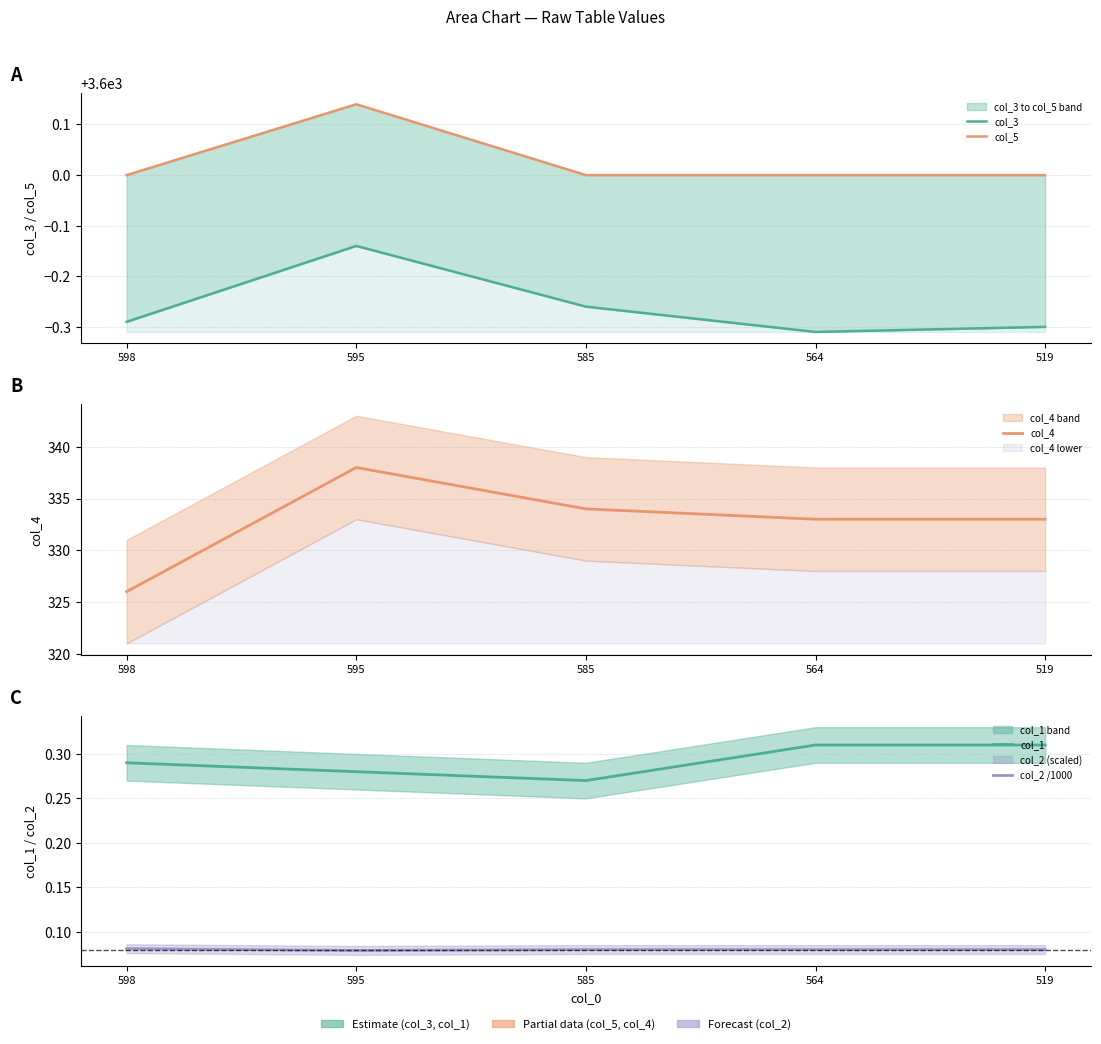

What is the difference between the highest and lowest values at 595?

3600.1